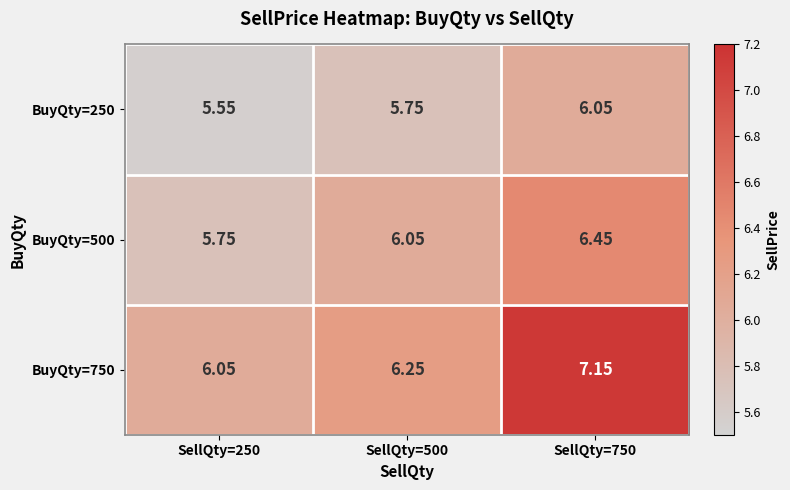

Reading left to right, list all the values displayed in this chart.

BuyQty=250: SellQty=250=5.5	SellQty=500=5.8	SellQty=750=6.0
BuyQty=500: SellQty=250=5.8	SellQty=500=6.0	SellQty=750=6.5
BuyQty=750: SellQty=250=6.0	SellQty=500=6.2	SellQty=750=7.2